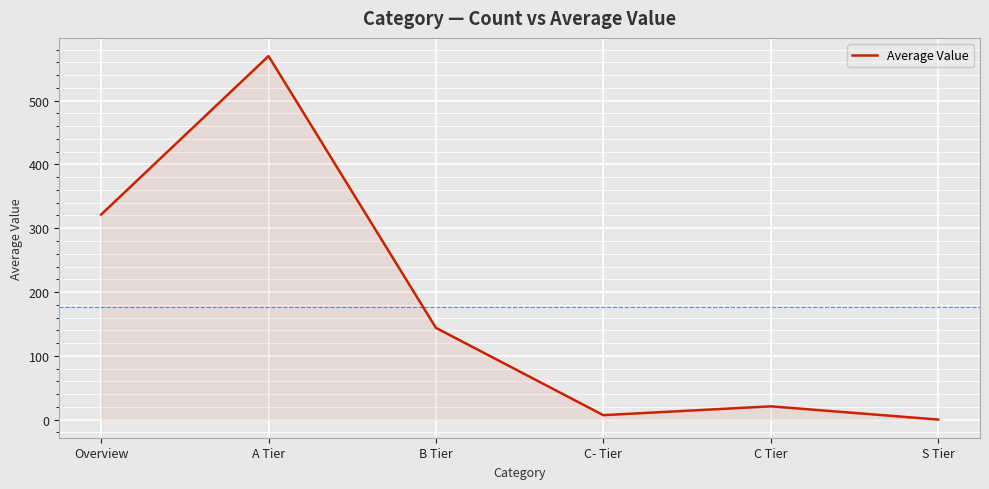

At which category does the data reach its first local valley?

C- Tier